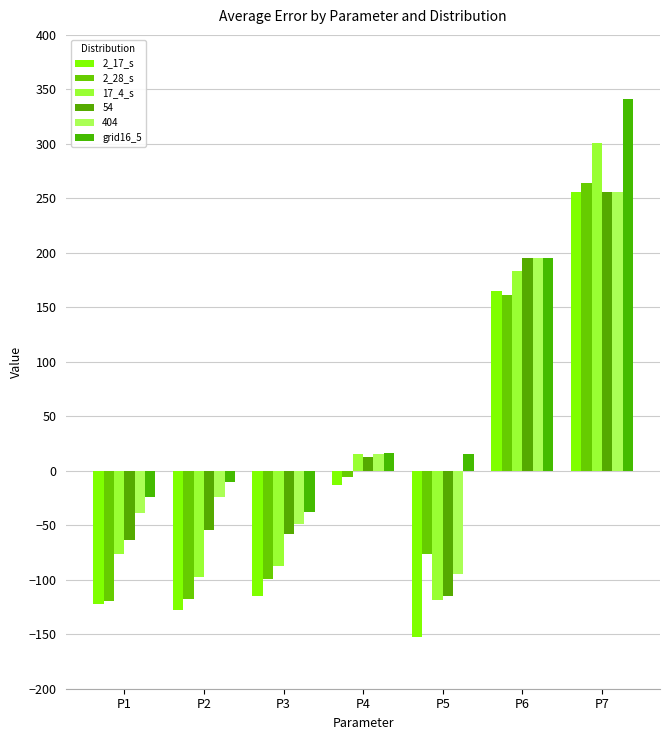

What are all the series names shown in the legend?

2_17_s, 2_28_s, 17_4_s, 54, 404, grid16_5